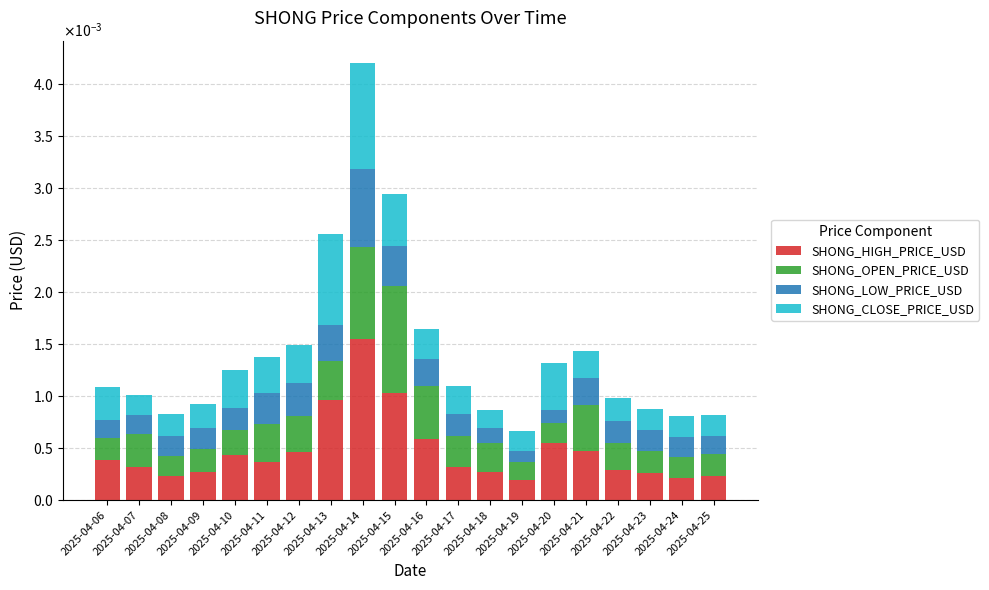

At how many categories does at least one series exceed 0?

20